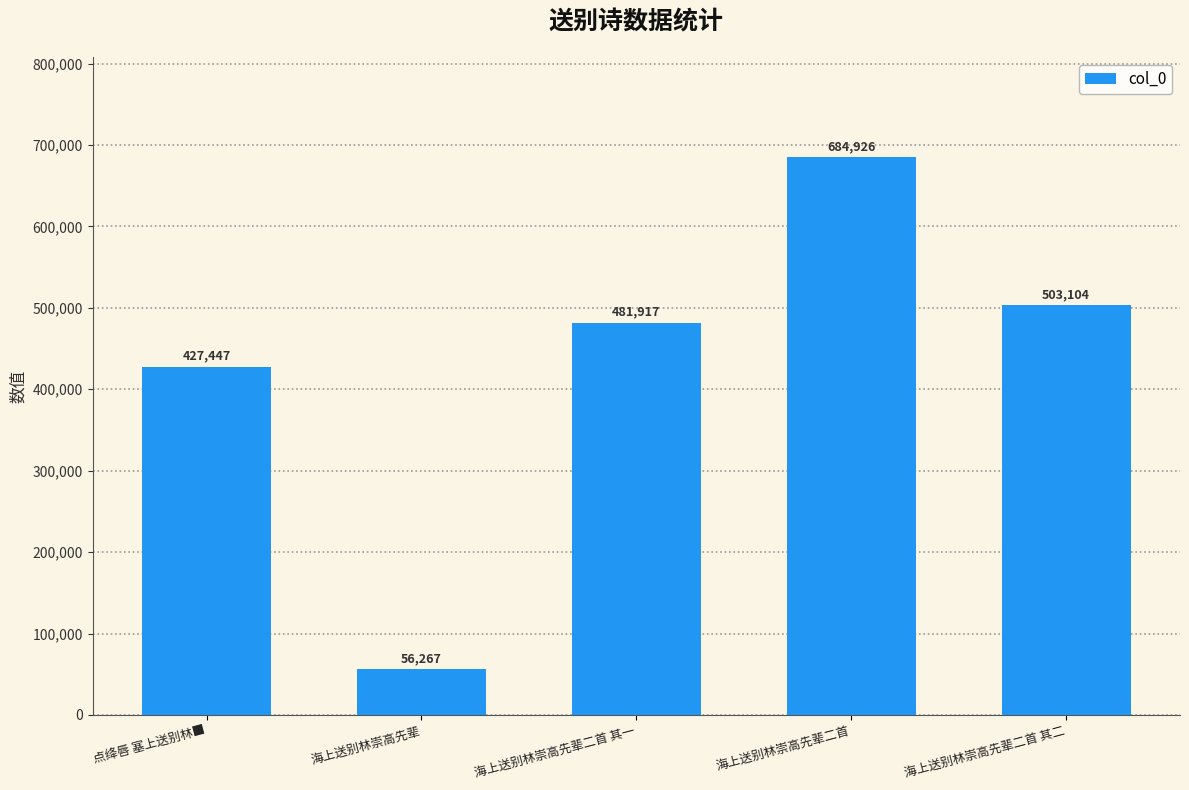

What is the change in value from 海上送别林崇高先辈 to 海上送别林崇高先辈二首 其二?

+446837